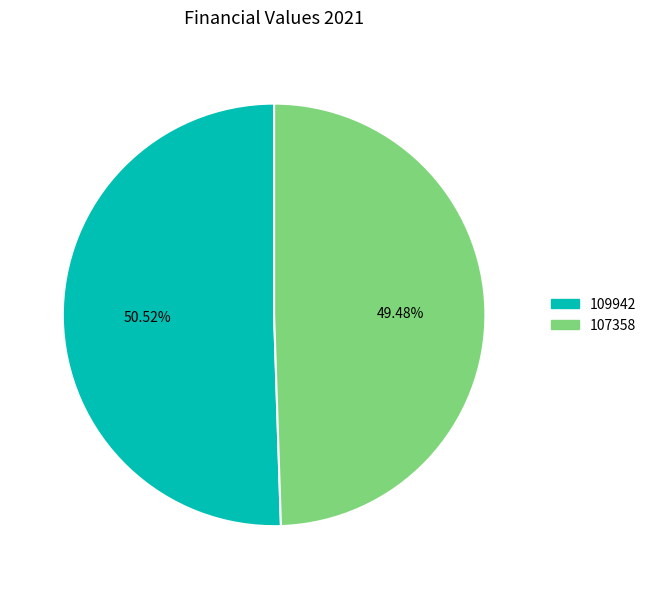

True or false: 107358 accounts for 44% of the total.

False